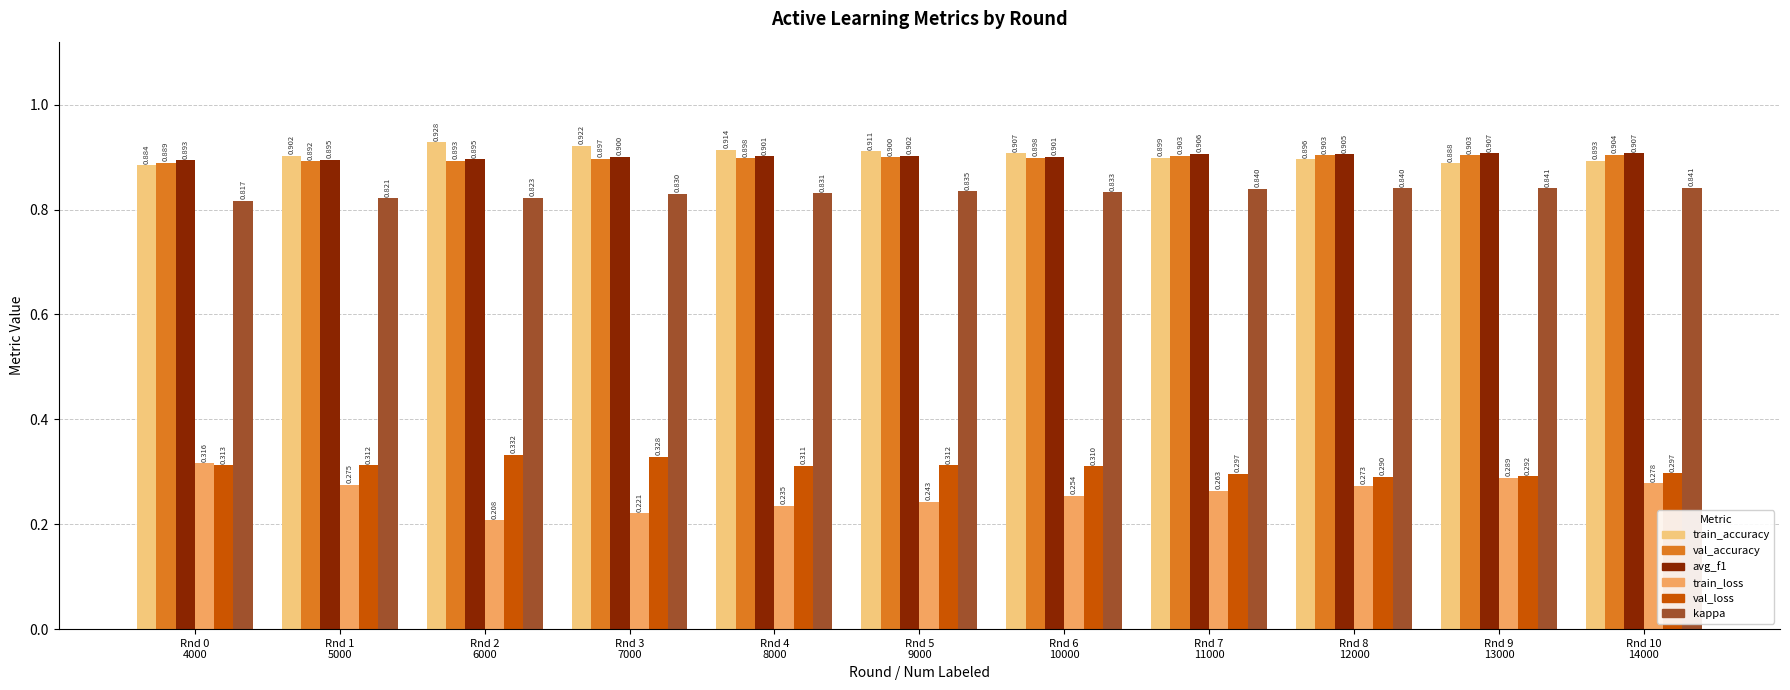

At which label does val_accuracy reach its minimum?

Rnd 0
4000